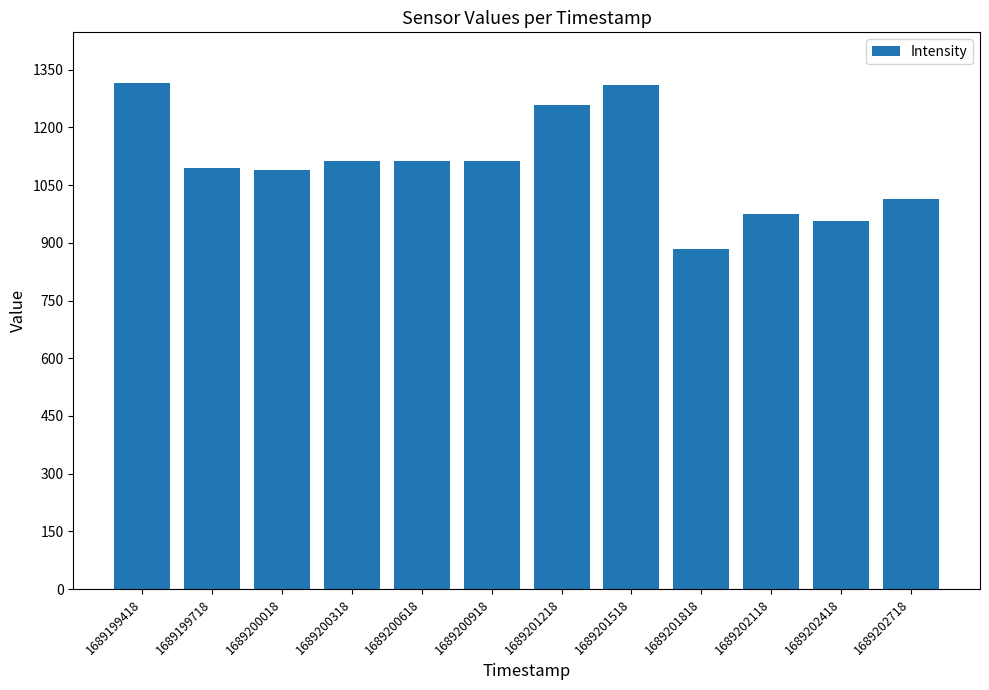

What is the value of the 10th bar from the left?

974.2